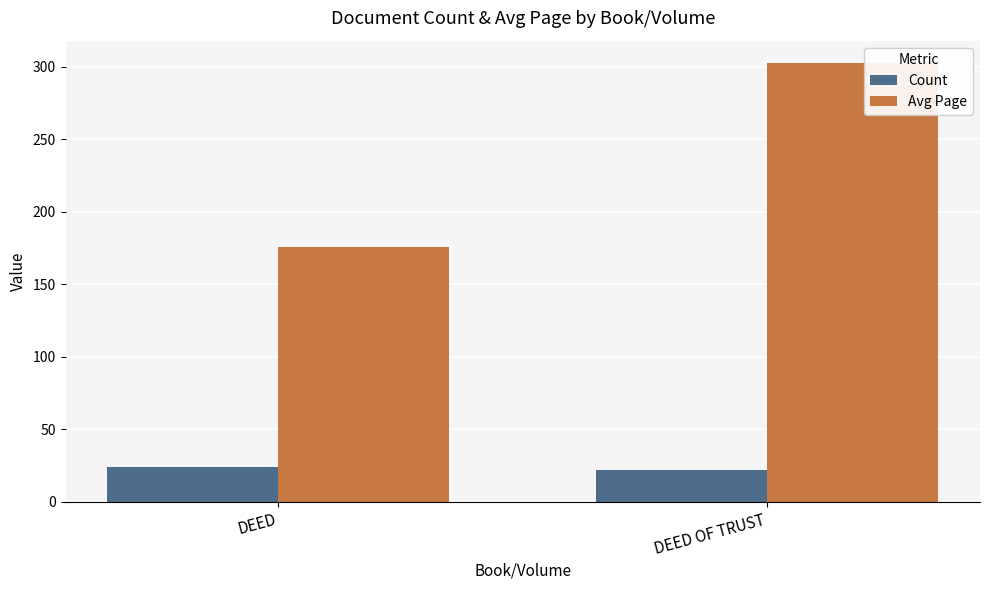

What is the average value of the Count series?

23